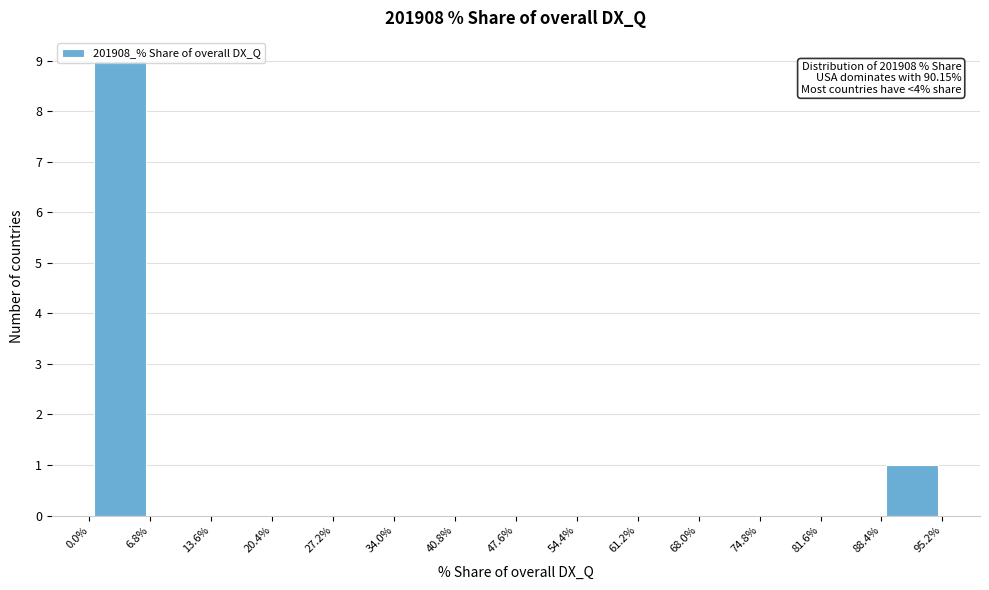

Which range on the x-axis has the tallest bar?

0.0% to 6.8%